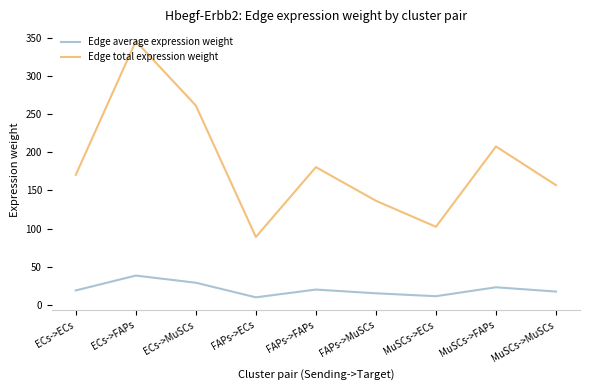

Between ECs->MuSCs and FAPs->ECs, which series saw the biggest shift?

Edge total expression weight